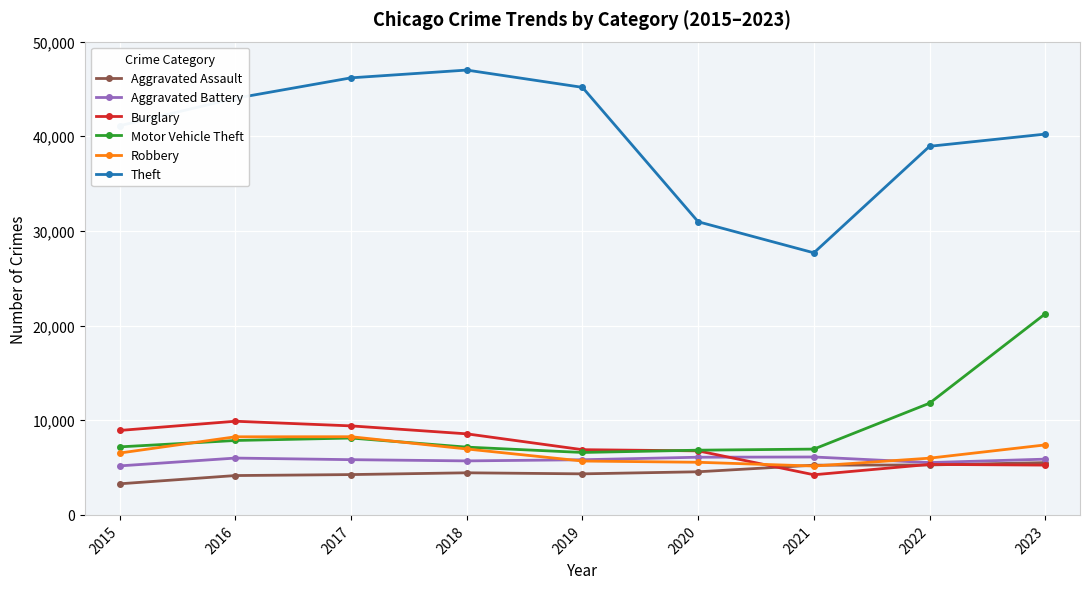

Rank the series by their maximum value, from highest to lowest.

Theft, Motor Vehicle Theft, Burglary, Robbery, Aggravated Battery, Aggravated Assault